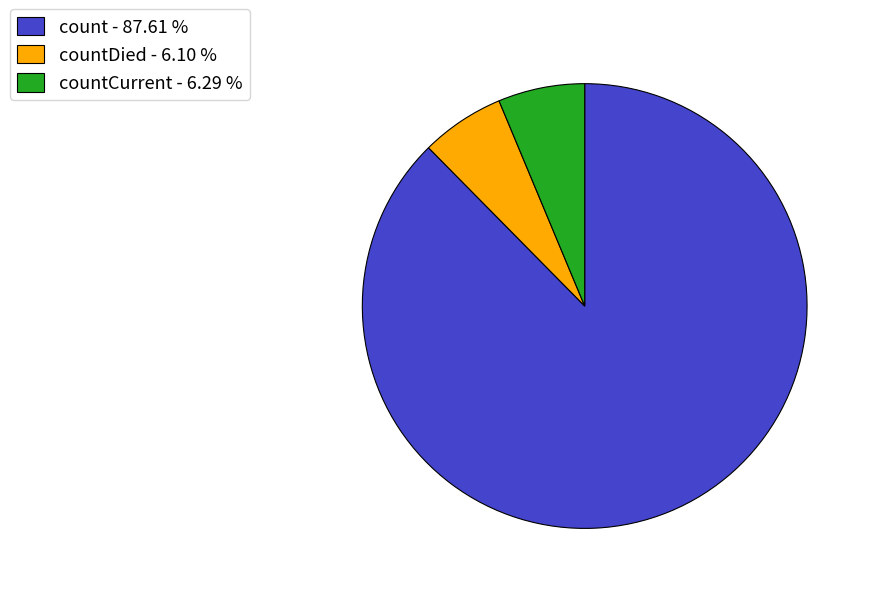

Does any single category account for the majority?

Yes